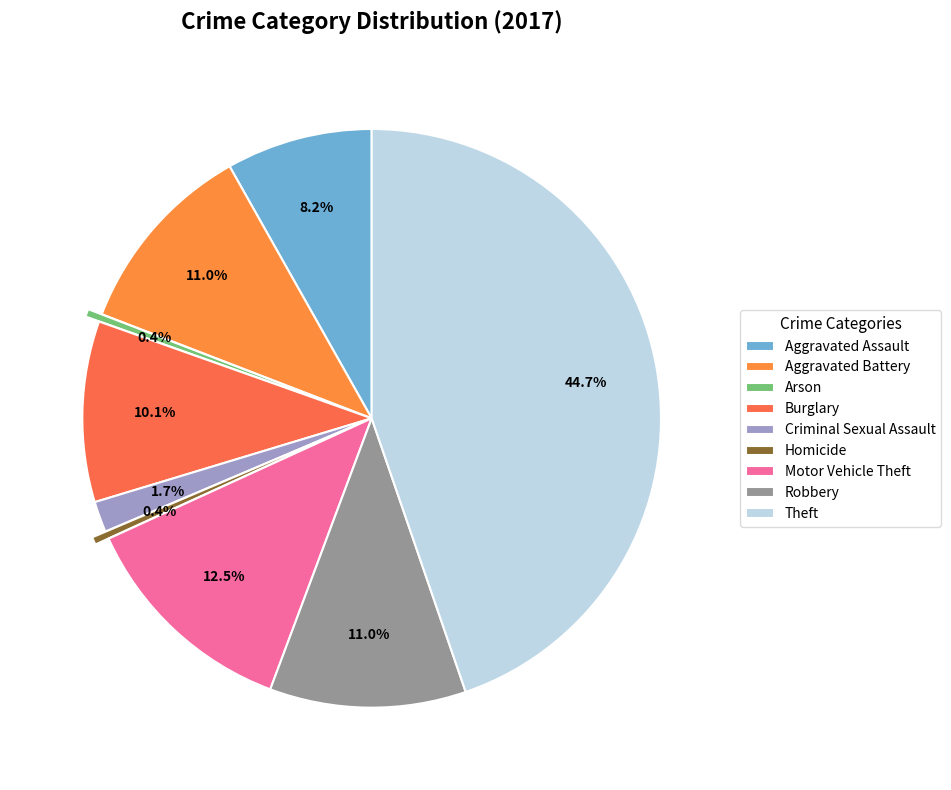

To the nearest percent, what is the difference between the Burglary and Homicide slice percentages?

10%